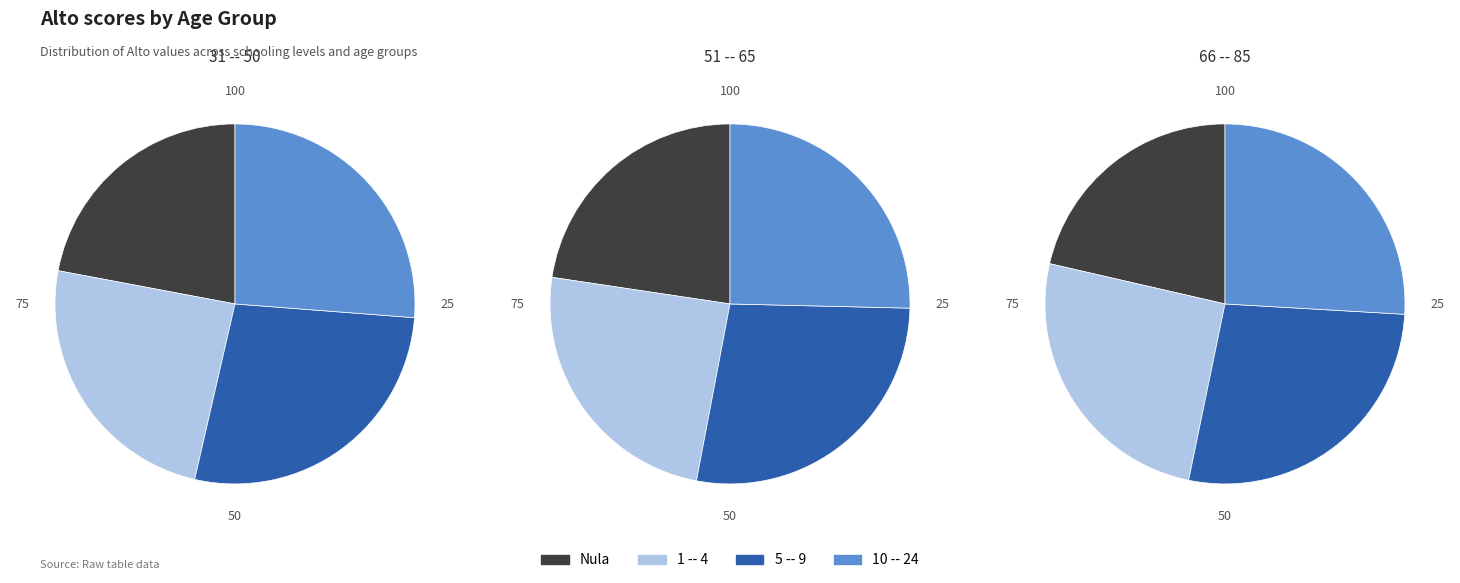

Which series has the widest spread of values?

31 -- 50